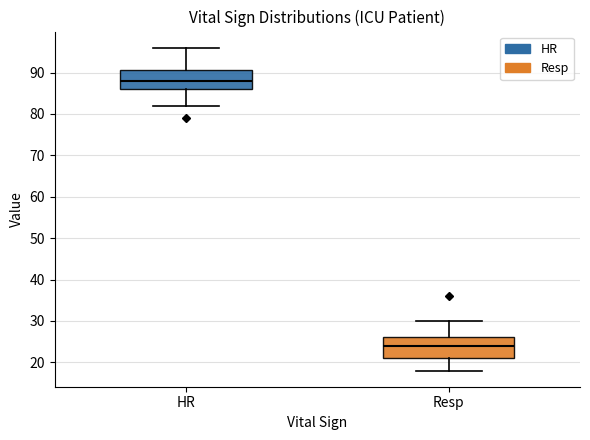

Reading left to right, read every box against the y-axis: the position of its median line, the range the box covers, and the ends of its whiskers. The values are not printed on the chart, so give them approximately, as read against the axis.

HR: median 88, box 86 to 91, whiskers 82 to 96
Resp: median 24, box 21 to 26, whiskers 18 to 30